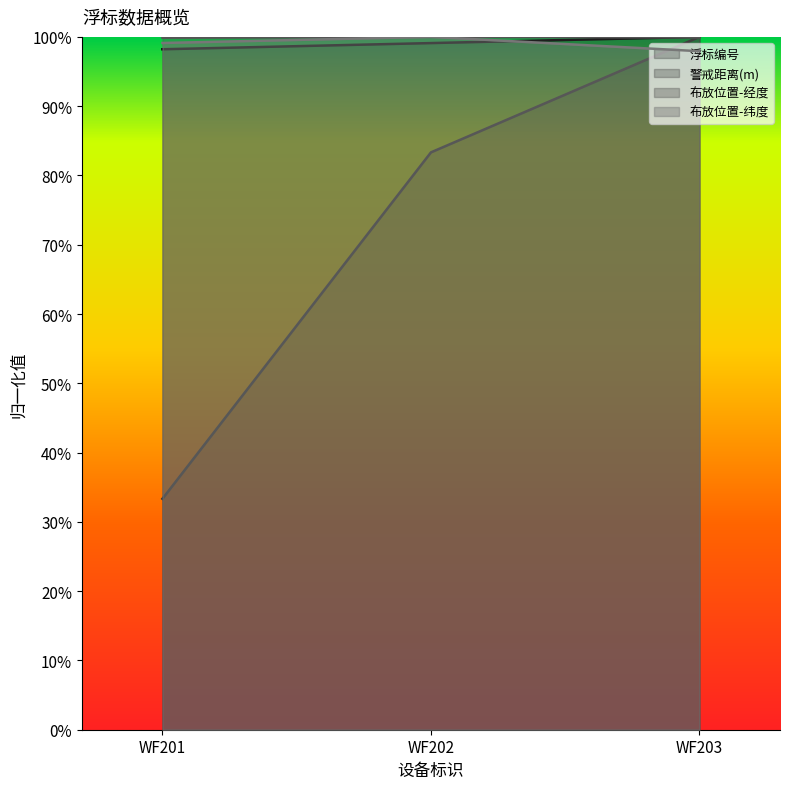

At WF201, list the series in order from largest to smallest.

布放位置-经度, 布放位置-纬度, 浮标编号, 警戒距离(m)